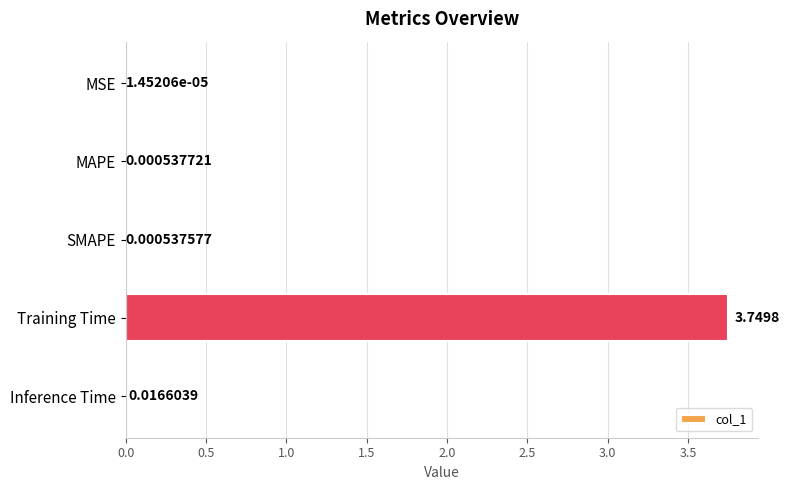

What is the change in value from SMAPE to Training Time?

+3.7